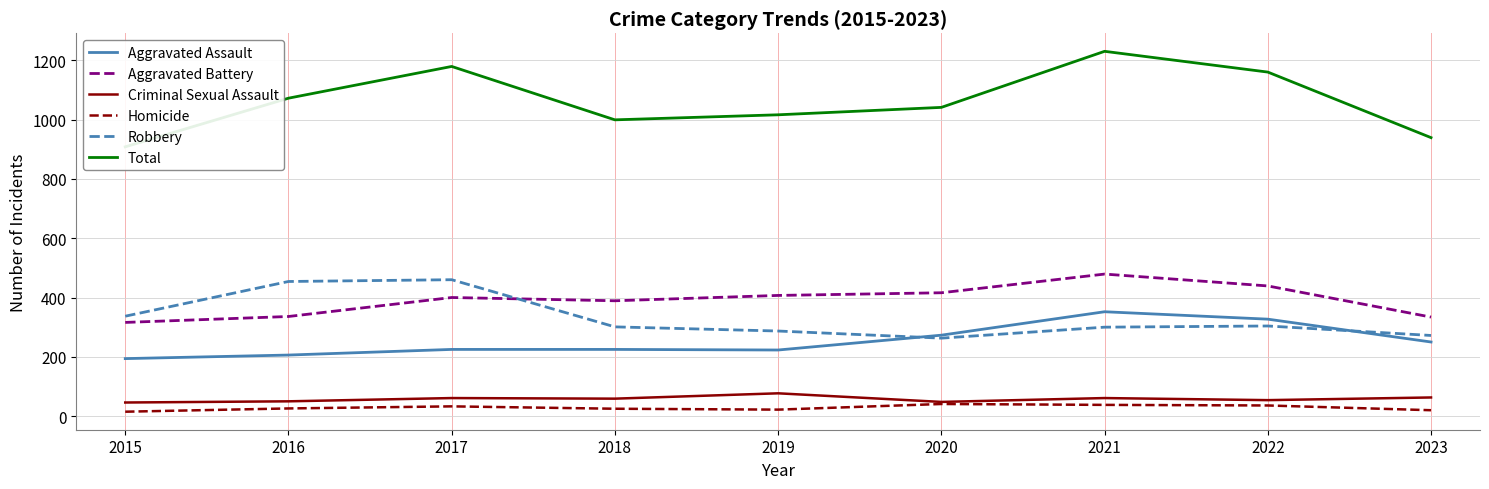

Where does the Total series first go above 1041?

2016